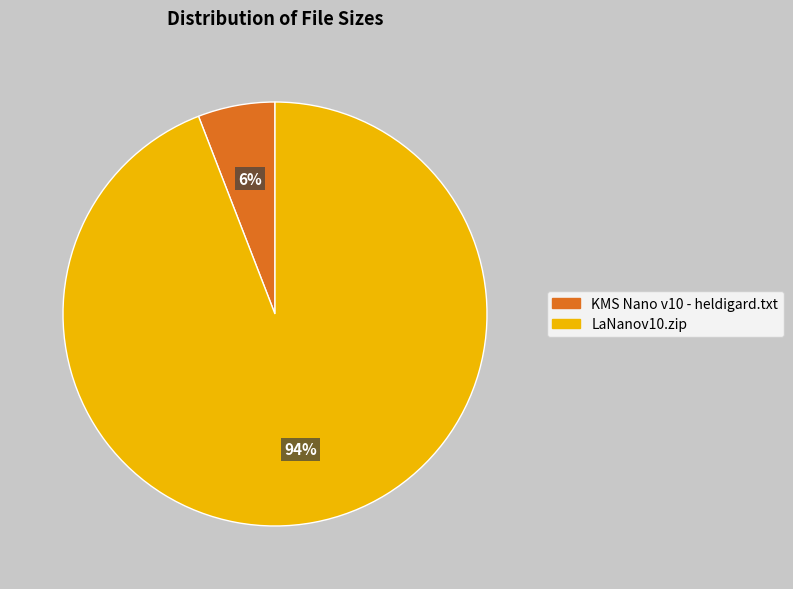

Between LaNanov10.zip and KMS Nano v10 - heldigard.txt, which is larger?

LaNanov10.zip